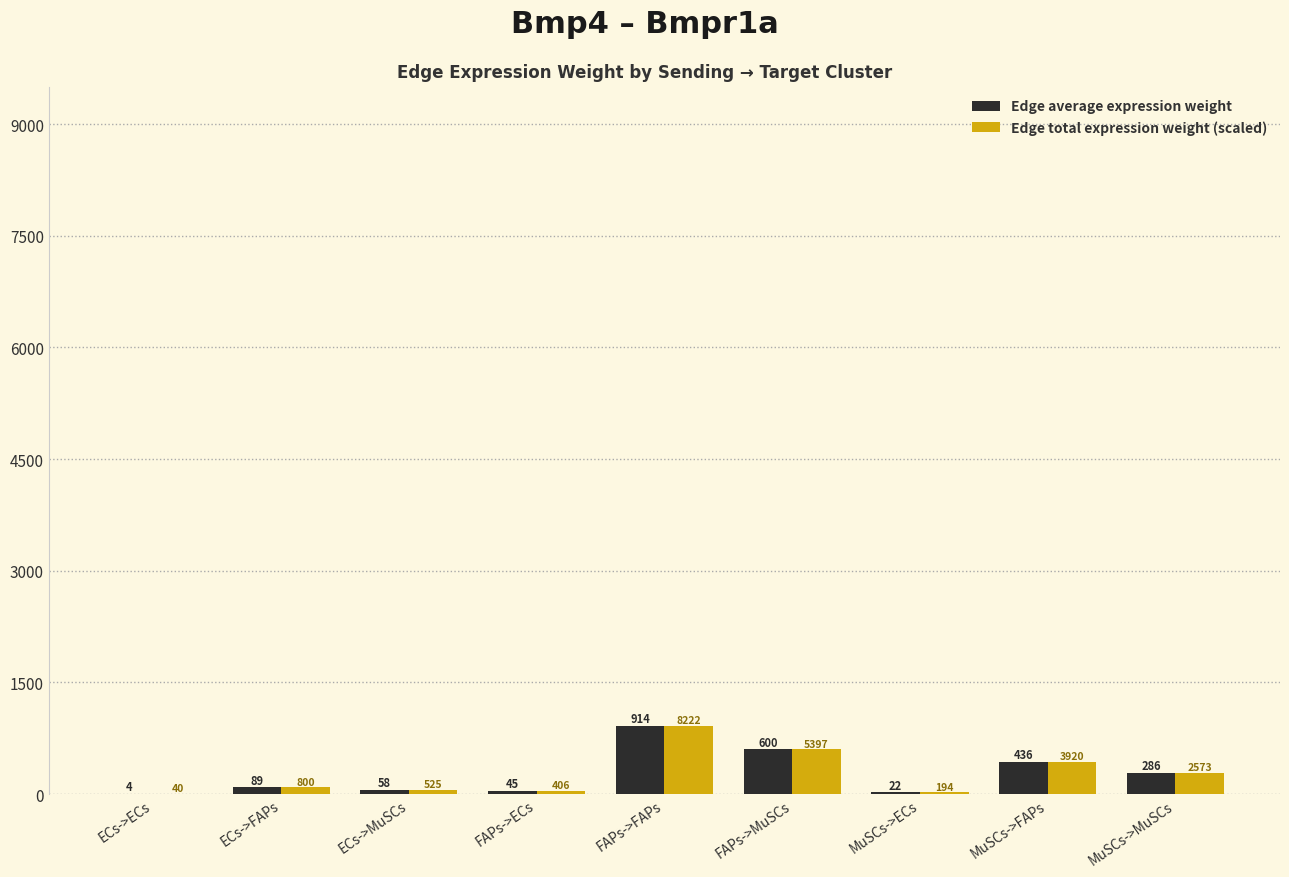

How many groups of bars are there?

9